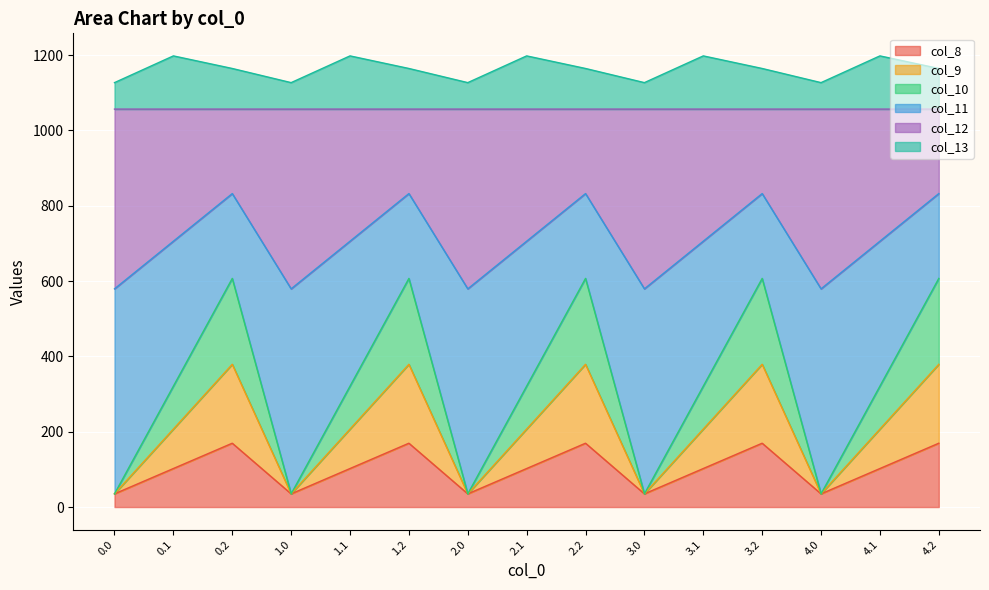

What is the value of the col_13 point at the 4th from the left?

1126.8